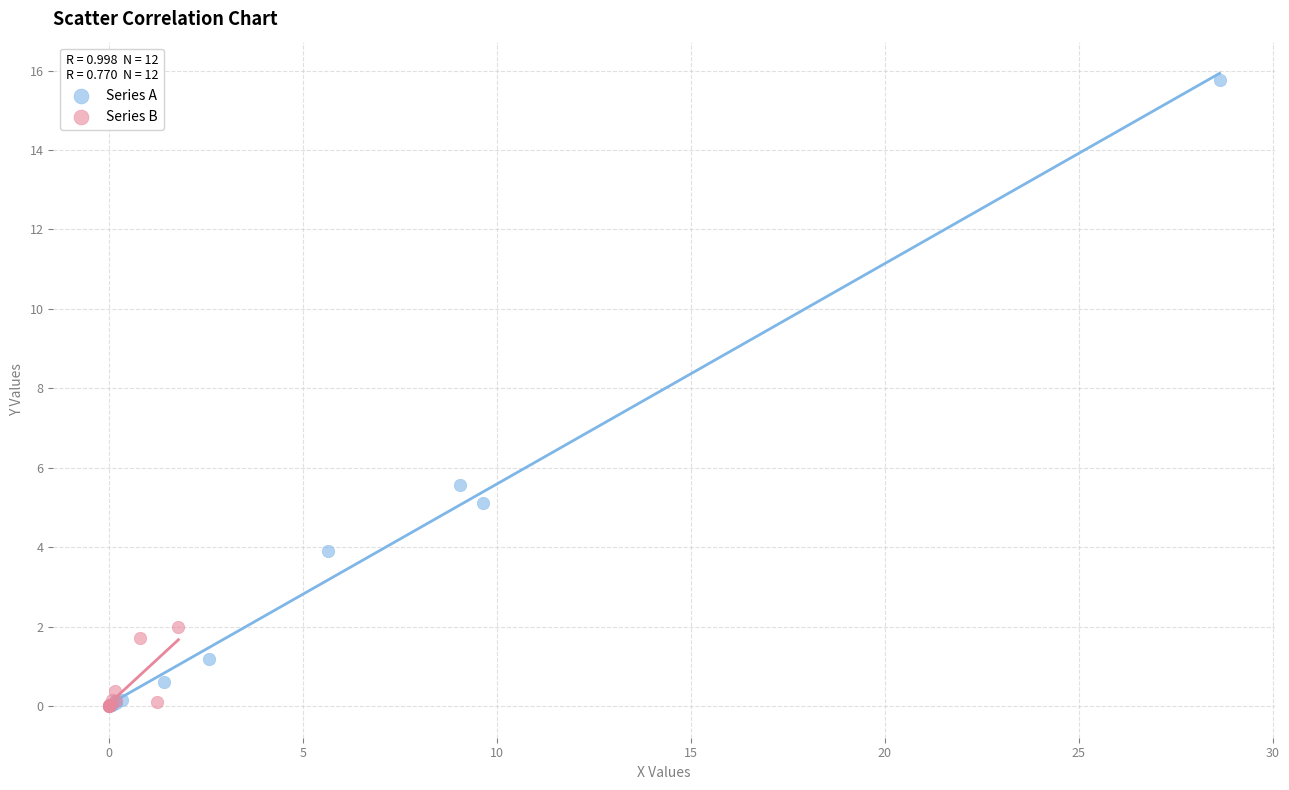

Which series has the widest spread of Y values?

Series A